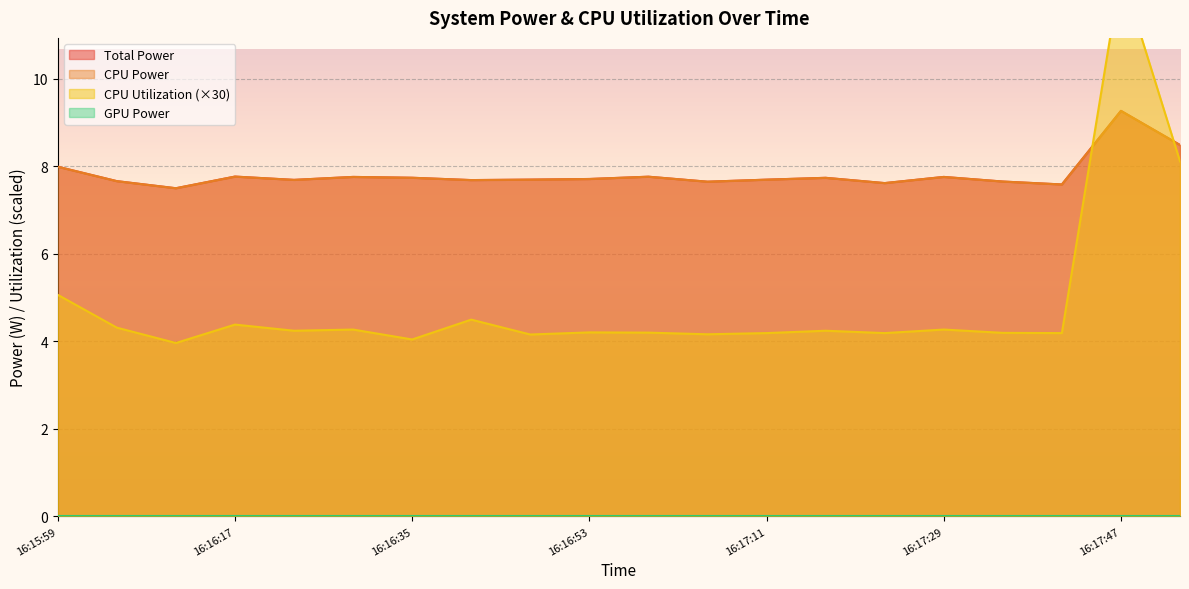

What is the minimum value shown in the chart?

4.0